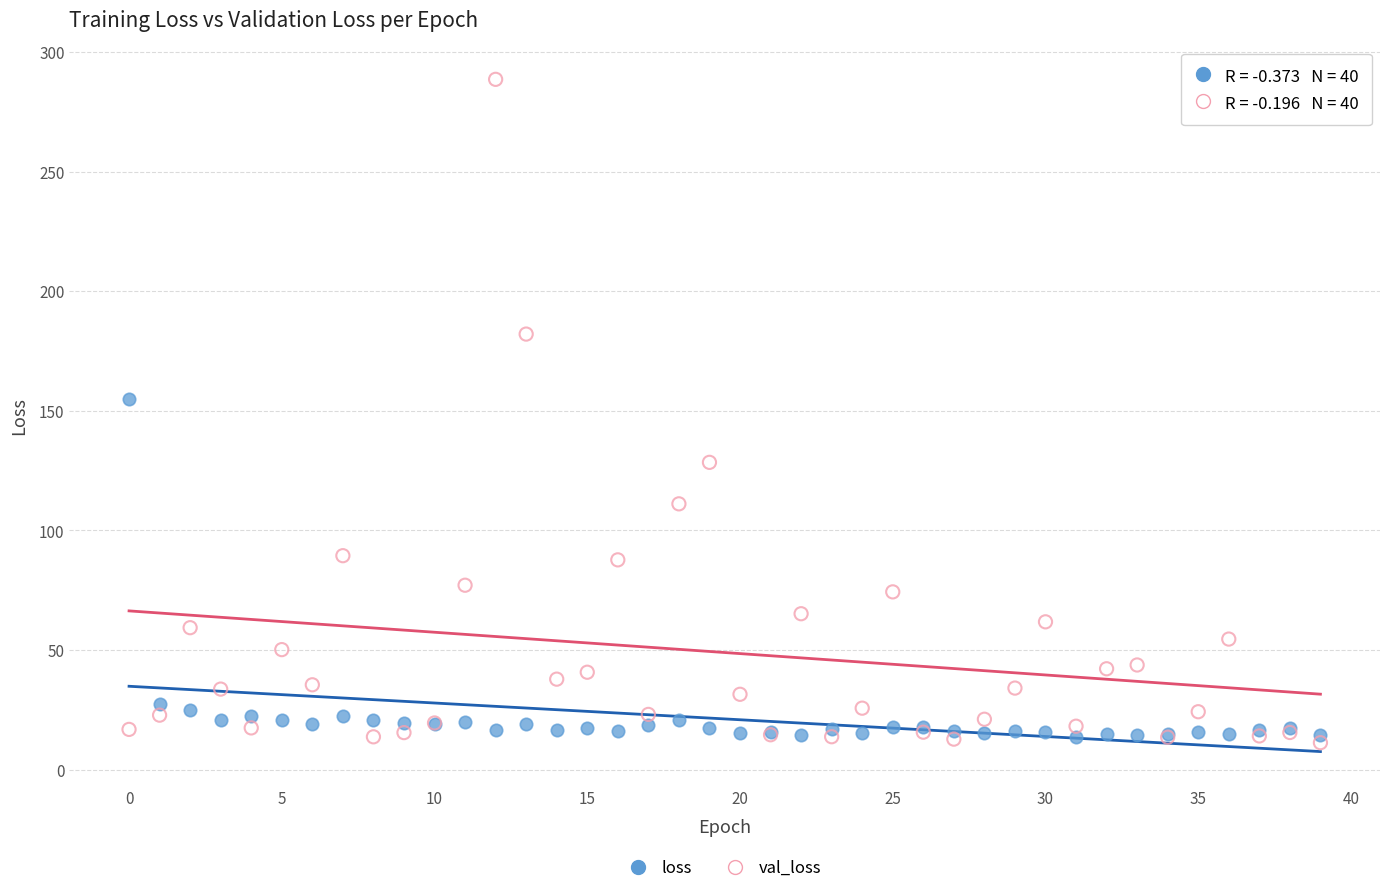

Which series has the largest Y range (max minus min)?

val_loss